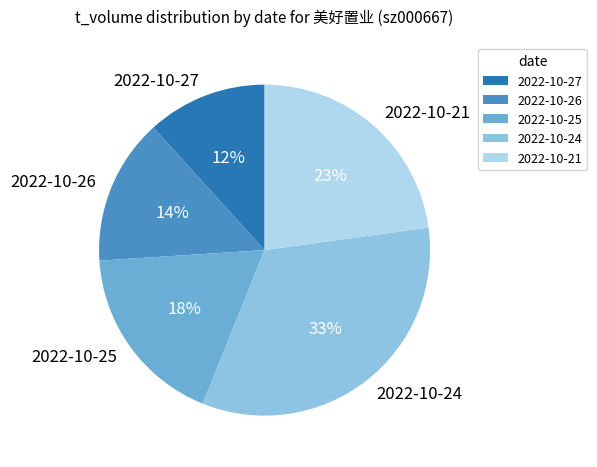

Which slice is the largest?

2022-10-24